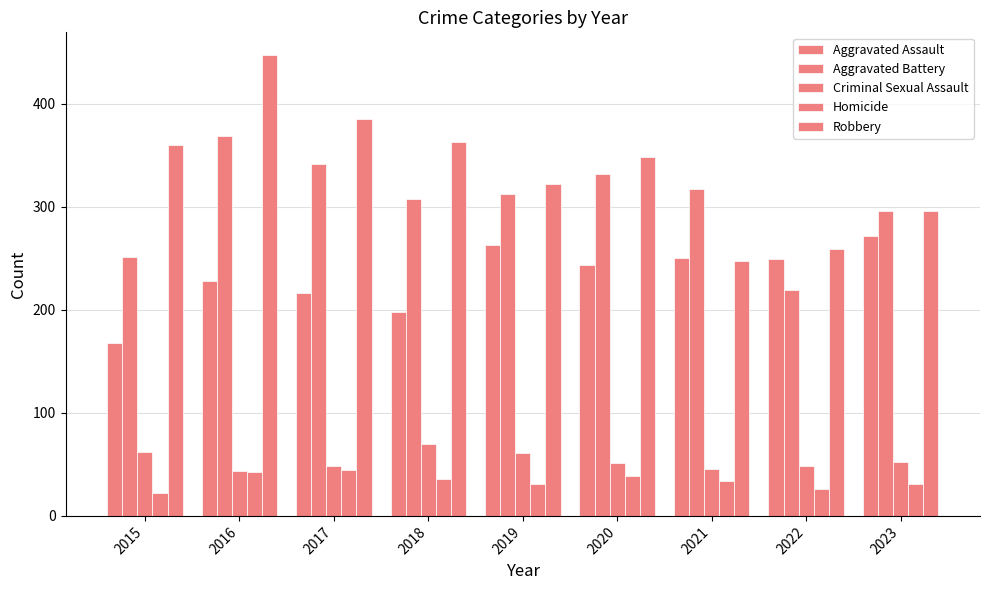

How many data points does each series have?

9